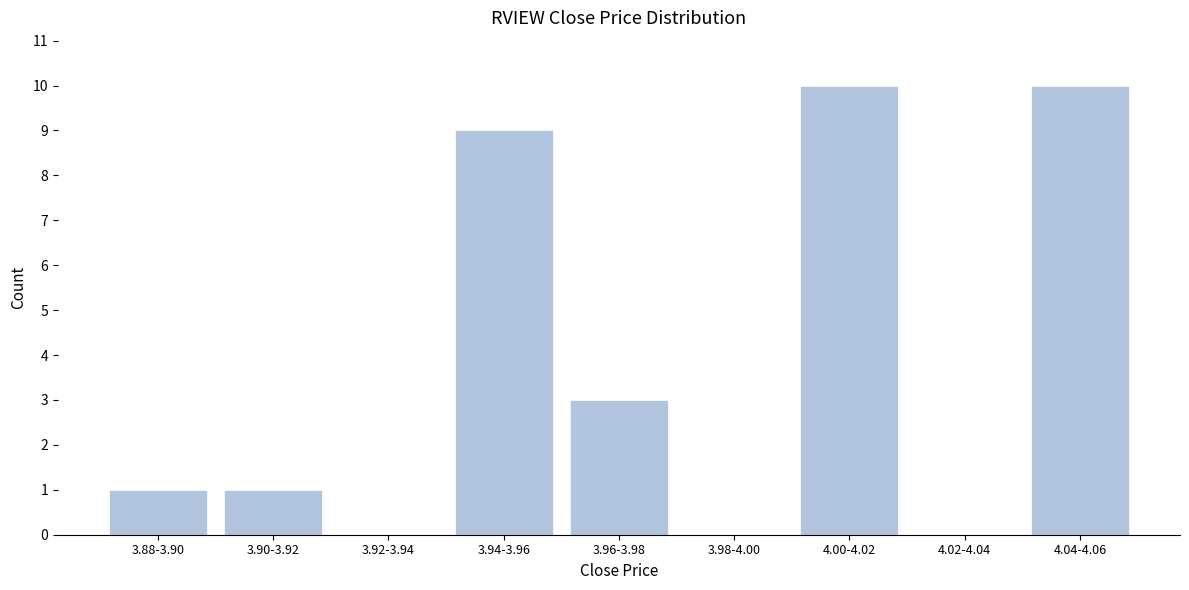

Reading left to right, transcribe all the data shown in this chart.

3.88-3.90=1	3.90-3.92=1	3.92-3.94=0	3.94-3.96=9	3.96-3.98=3	3.98-4.00=0	4.00-4.02=10	4.02-4.04=0	4.04-4.06=10